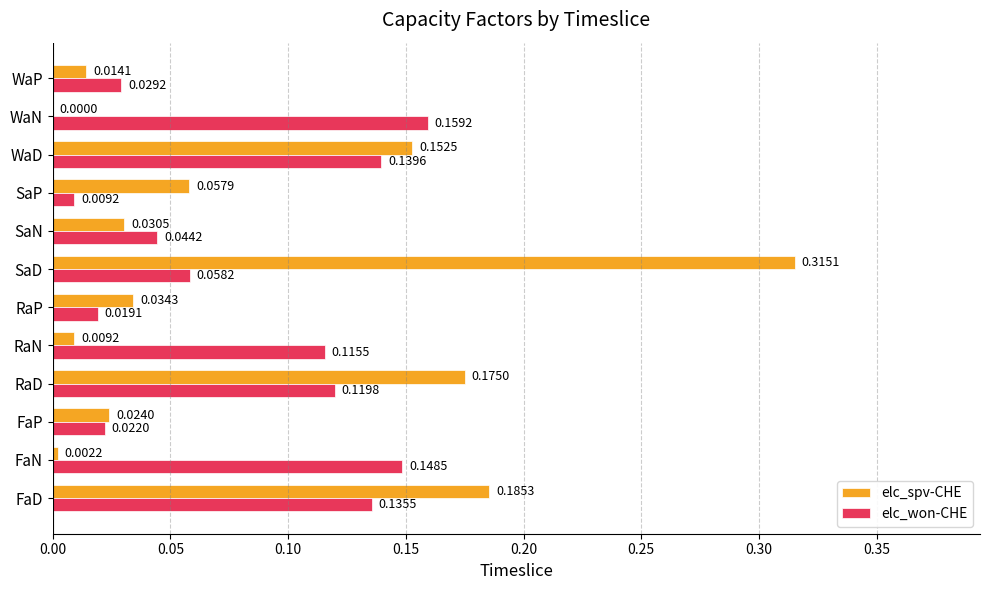

What are all the series names shown in the legend?

elc_spv-CHE, elc_won-CHE